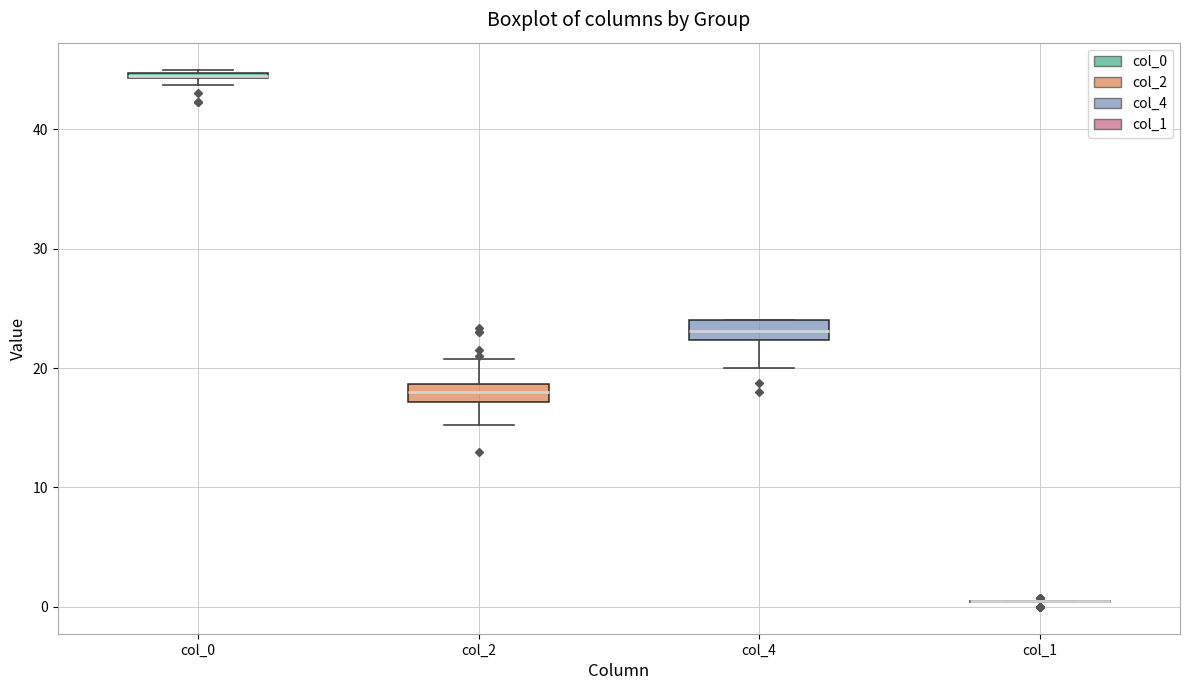

Where is the upper edge of the box for col_2 on the y-axis? The values are not printed on the chart, so give them approximately, as read against the axis.

19